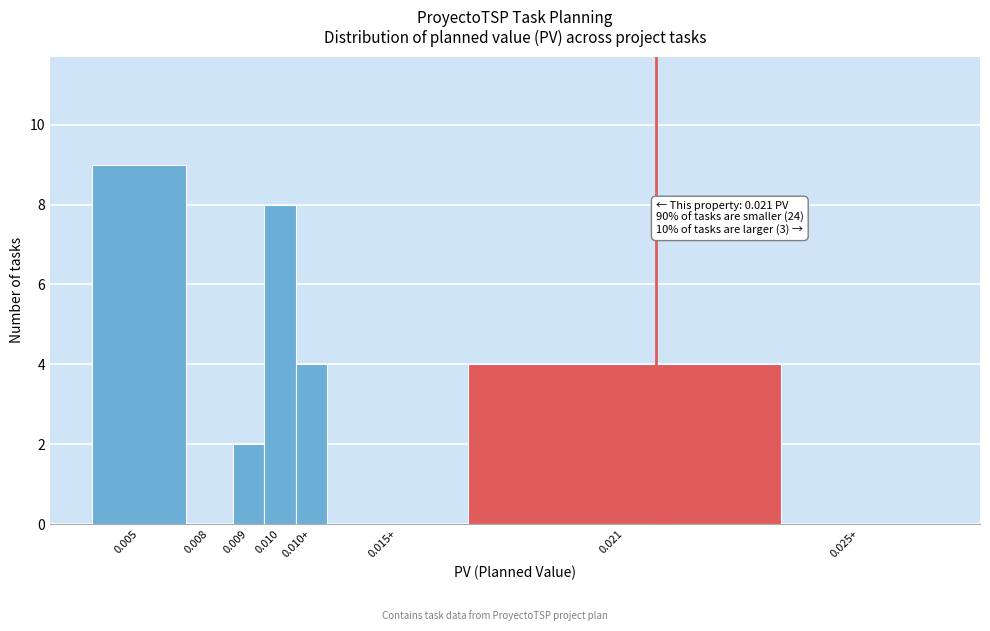

Reading right to left, what are all the values shown in this chart?

0.025+=0	0.021=4	0.015+=0	0.010+=4	0.010=8	0.009=2	0.008=0	0.005=9